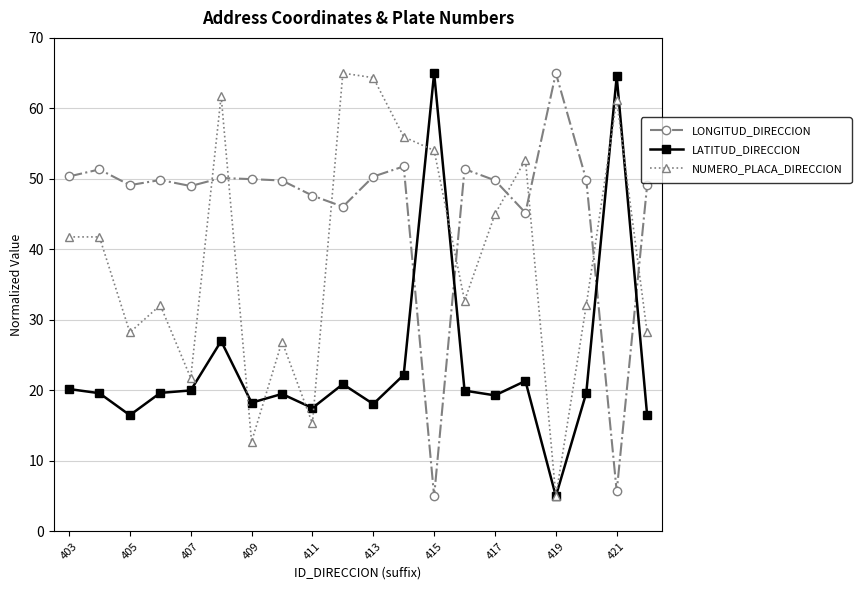

What is the minimum value for LATITUD_DIRECCION?

5.0